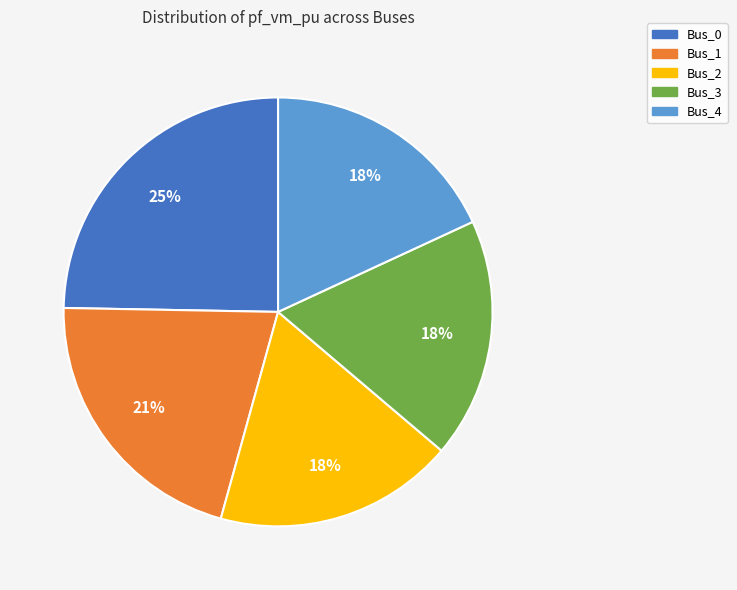

To the nearest percent, what is the difference between the Bus_1 and Bus_3 slice percentages?

3%